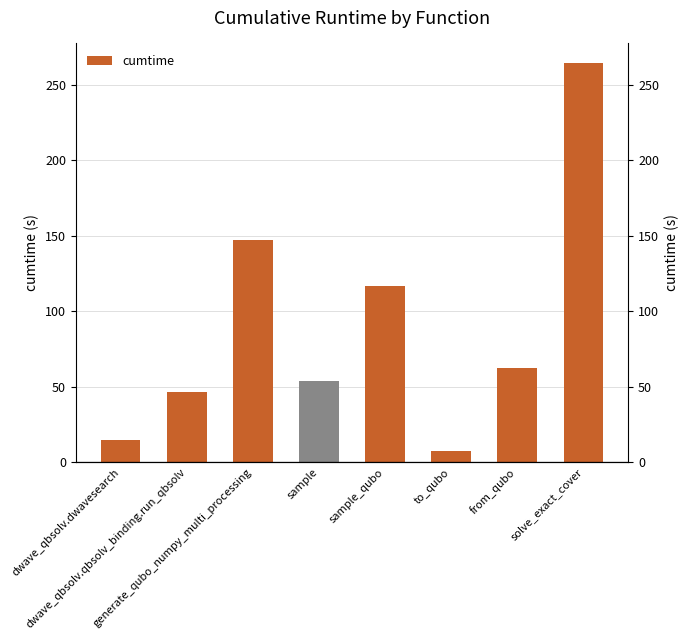

Between sample and dwave_qbsolv.qbsolv_binding.run_qbsolv, which is larger?

sample